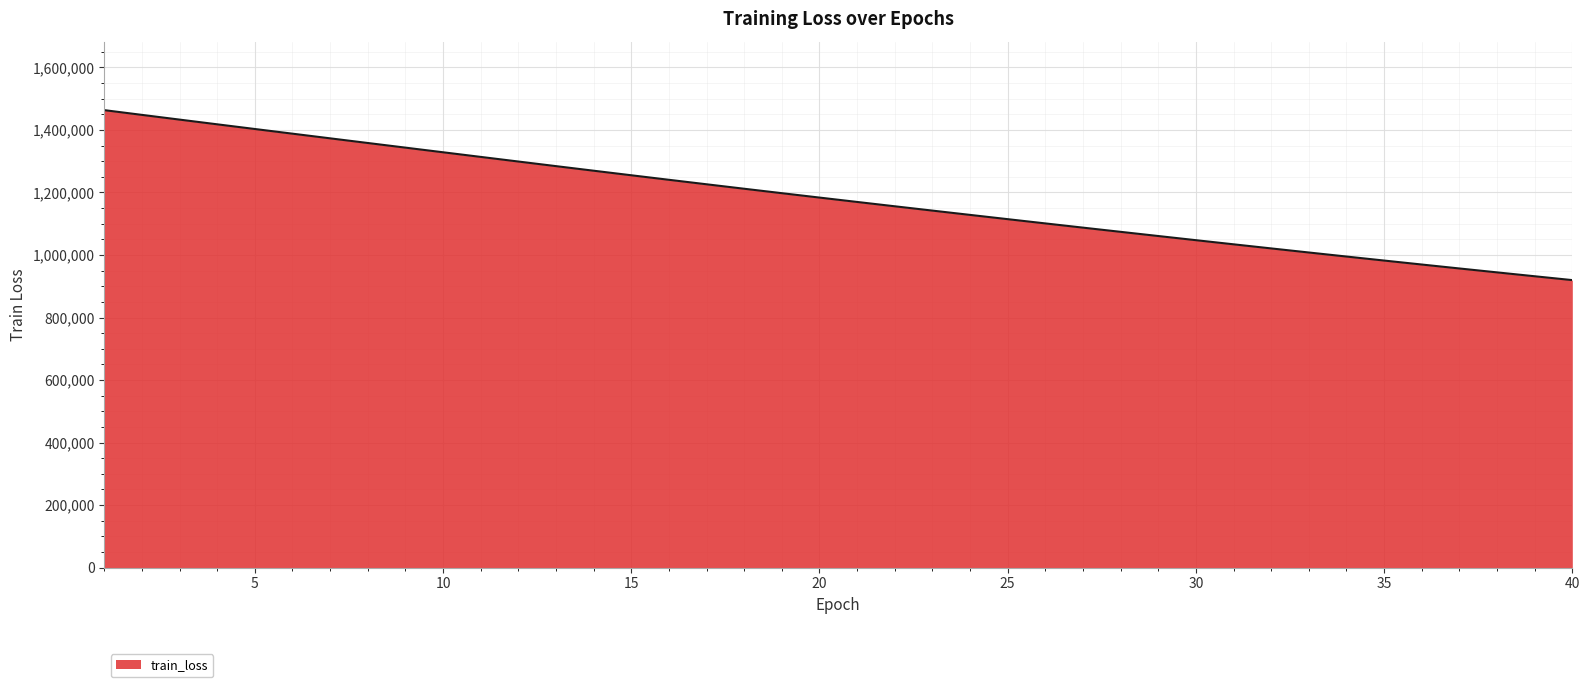

What is the minimum value shown in the chart?

919630.6